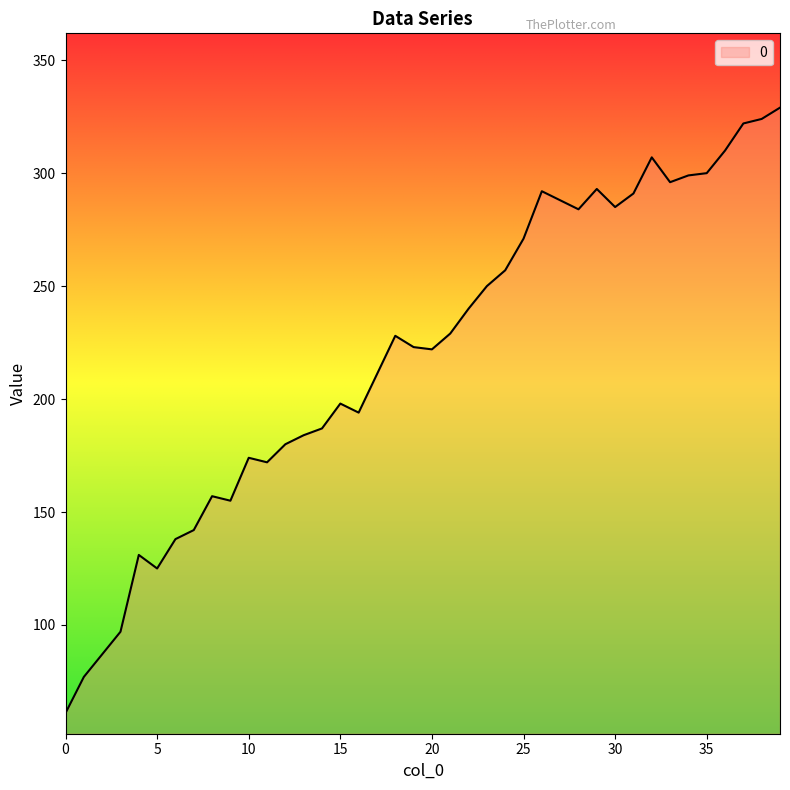

What is the difference between the maximum and minimum values?

268